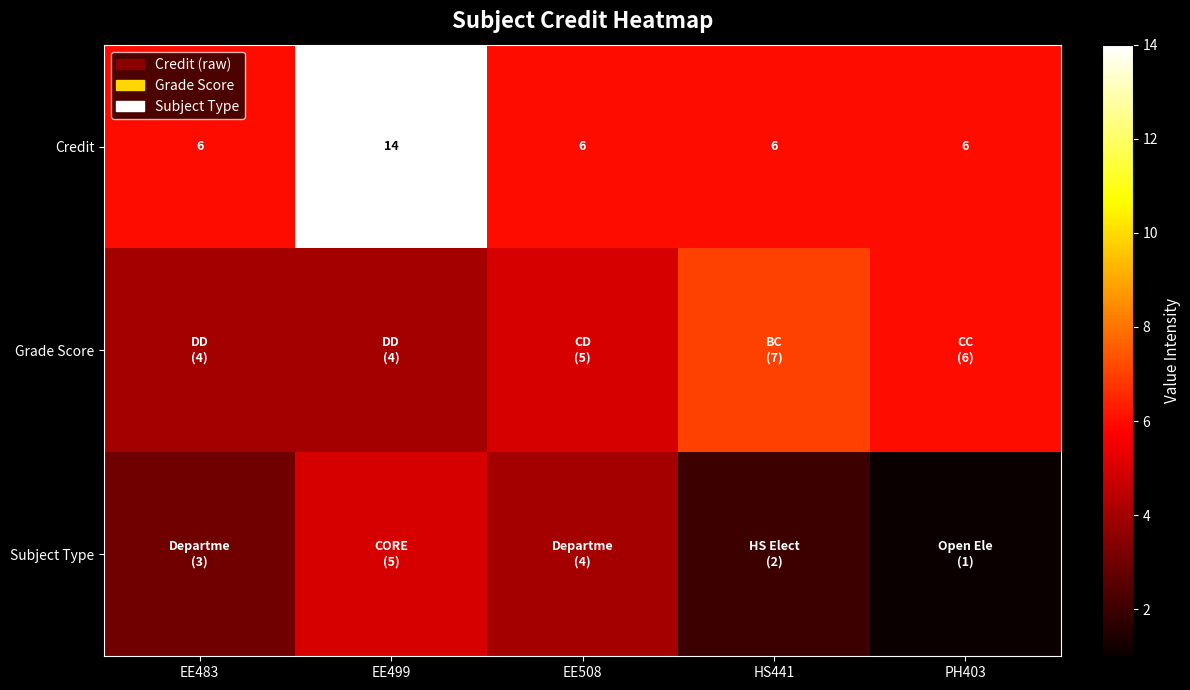

What is the maximum value for Credit?

14